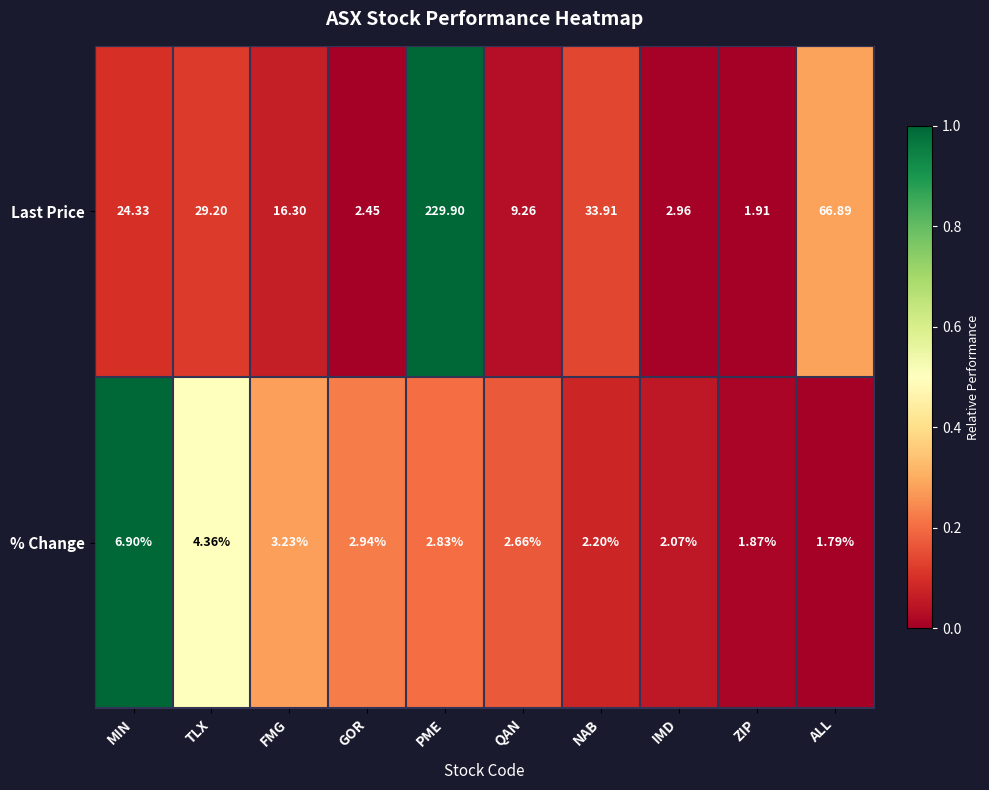

Which category has the highest value across all series?

PME